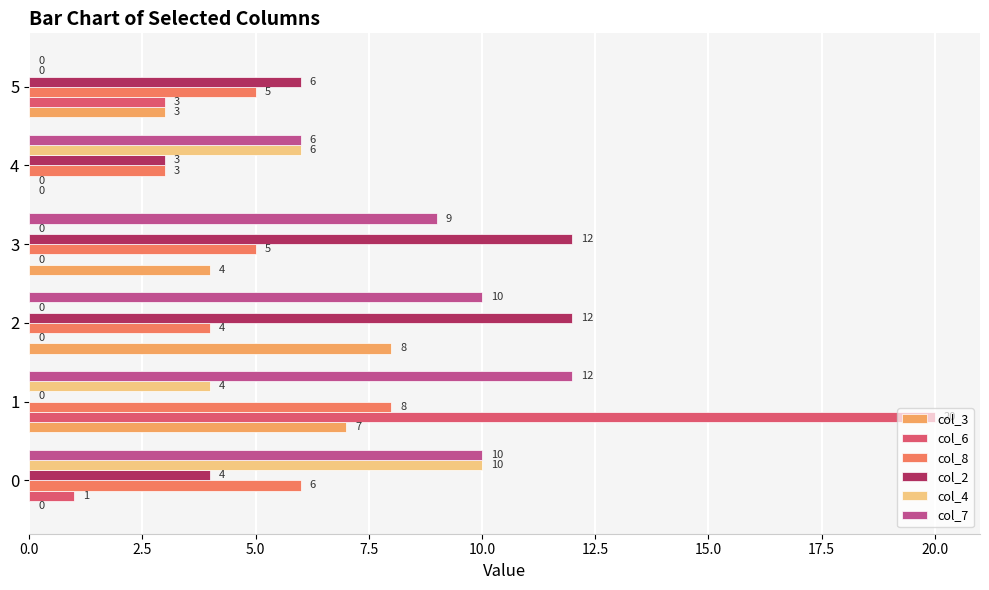

Is it true that col_7 equals 3 at 4?

False